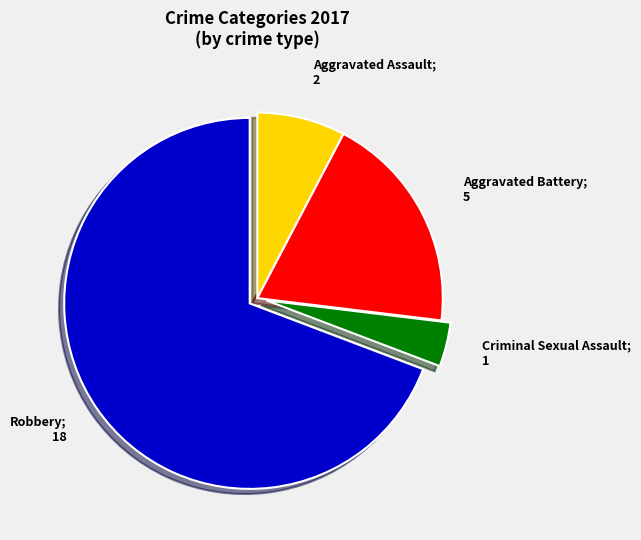

Is there a majority slice in this chart?

Yes